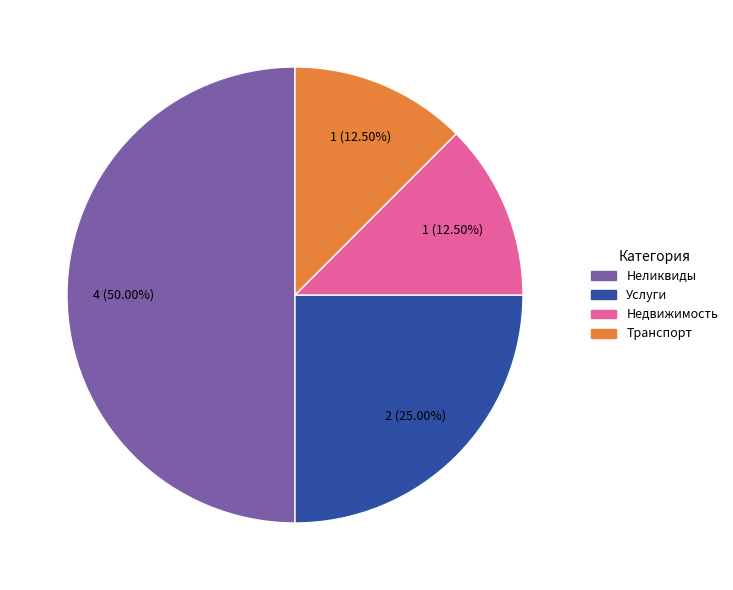

How many slices are in this pie chart?

4